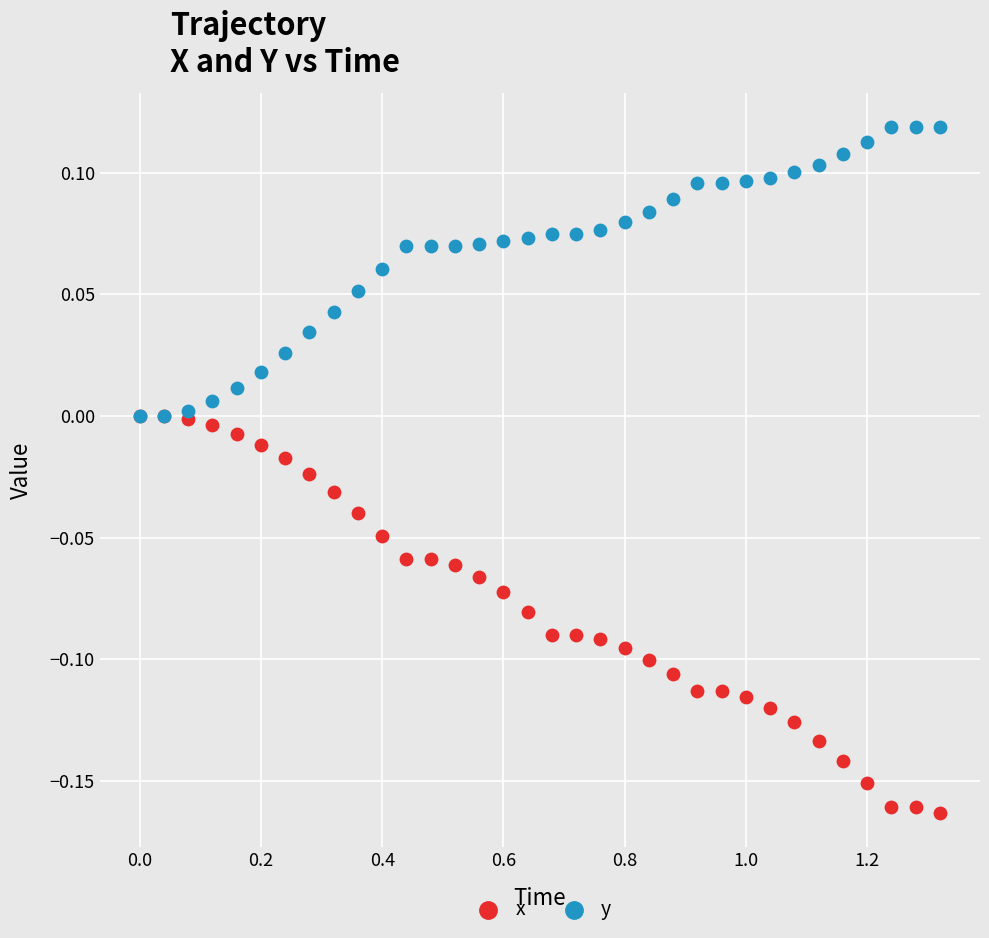

Which series reaches the minimum Y coordinate?

x